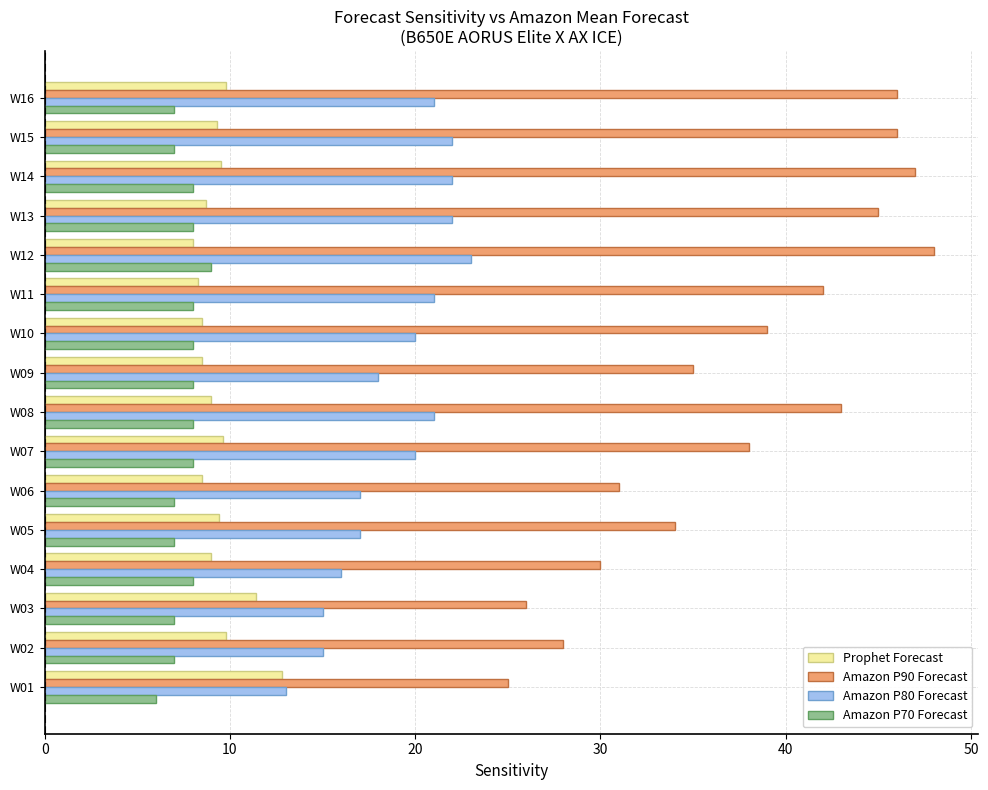

What are all the series names shown in the legend?

Prophet Forecast, Amazon P90 Forecast, Amazon P80 Forecast, Amazon P70 Forecast